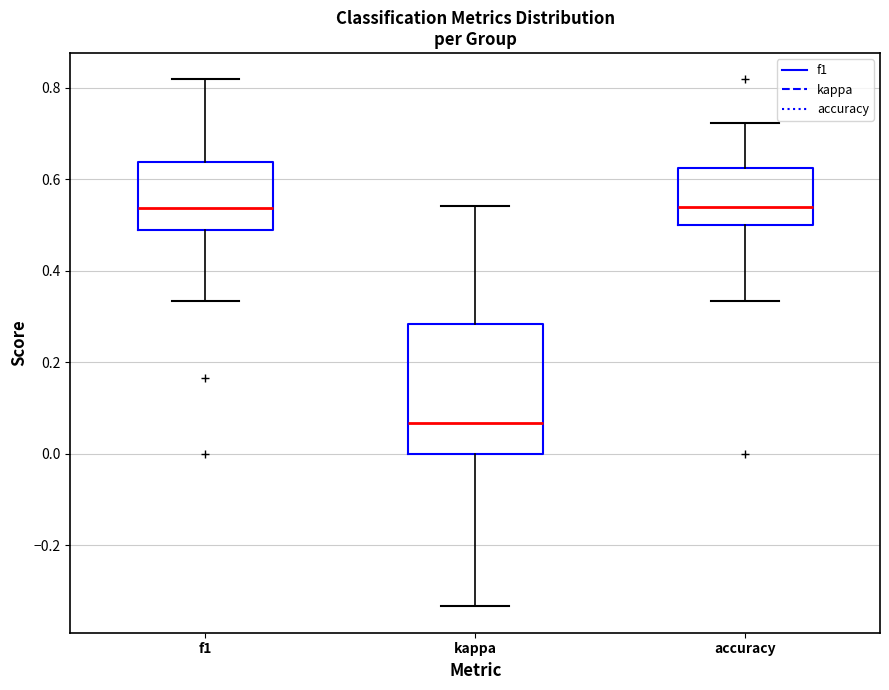

Which box is the tallest, from its lower edge to its upper edge?

kappa